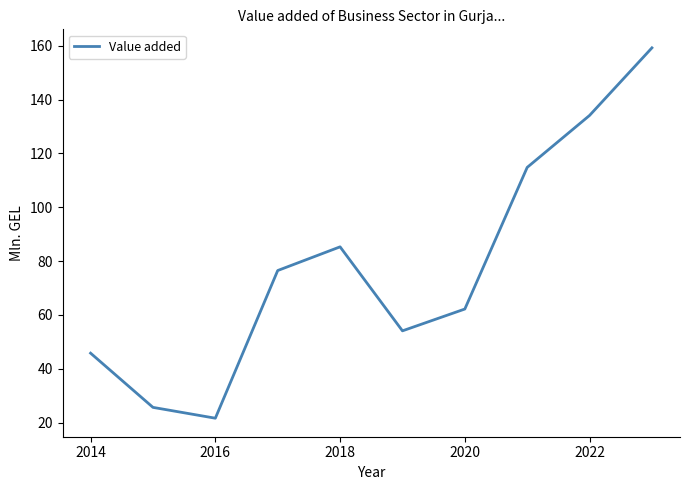

True or false: the data has more than 0 interior local peaks.

True